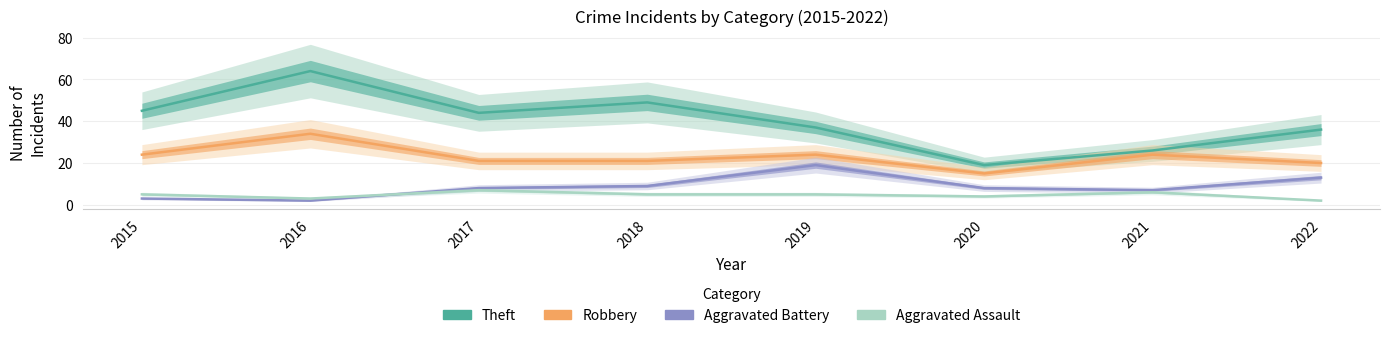

What is the difference between the second highest and second lowest values in the Robbery series?

4